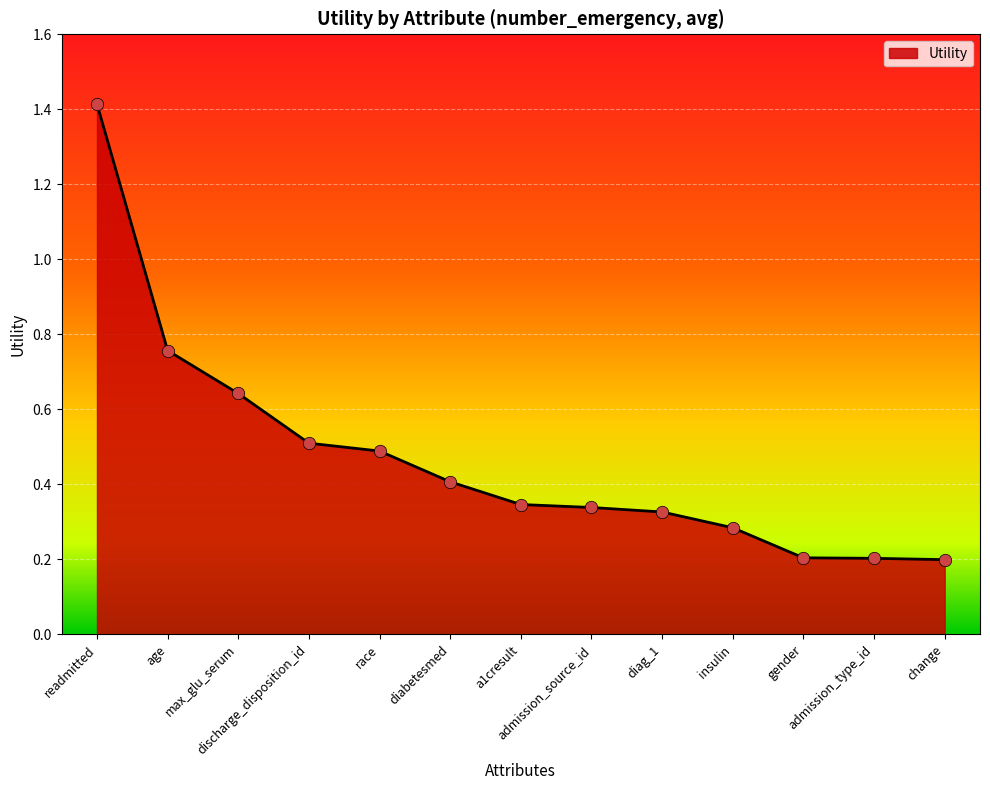

Between race and max_glu_serum, which is larger?

max_glu_serum